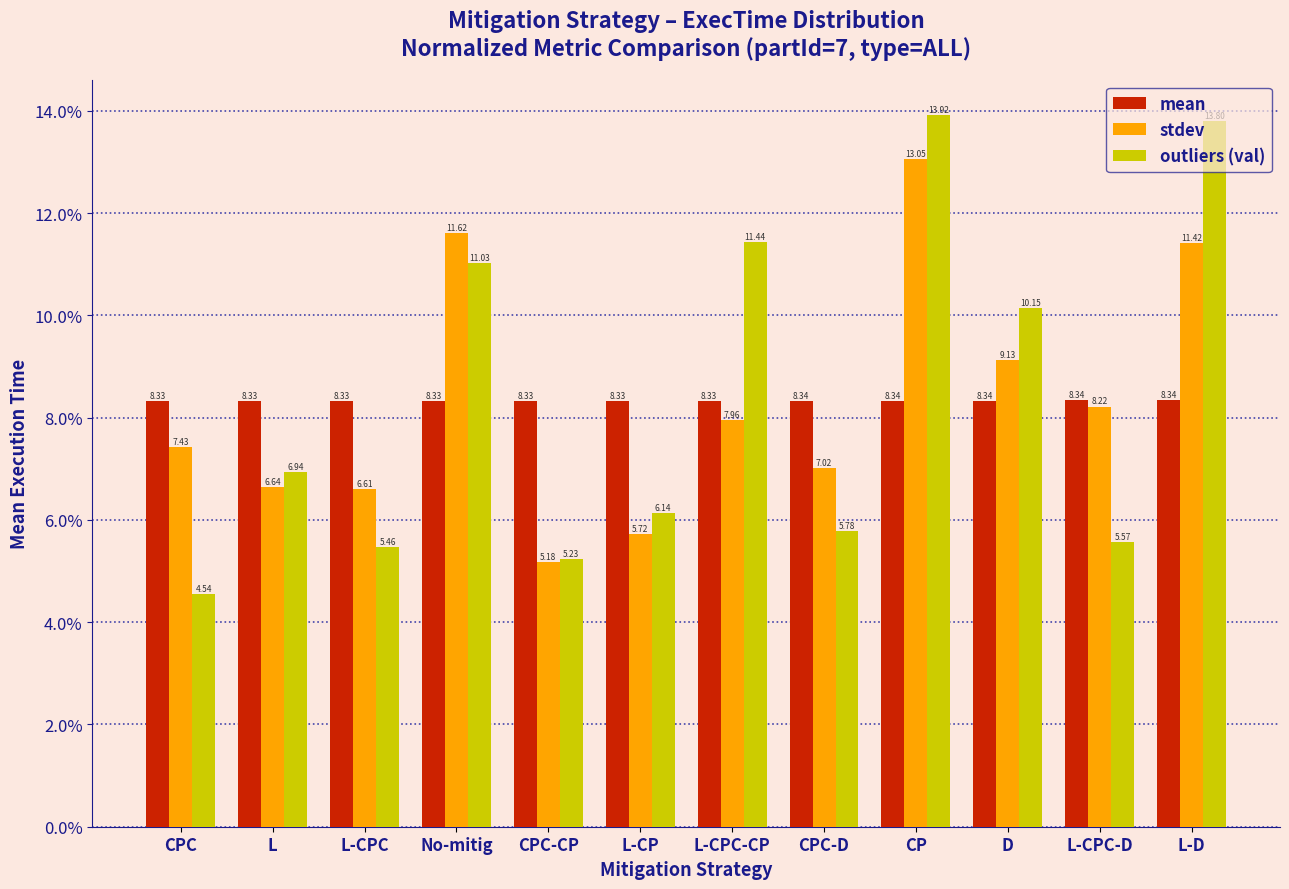

Where is outliers (val) nearest to the value 9?

D